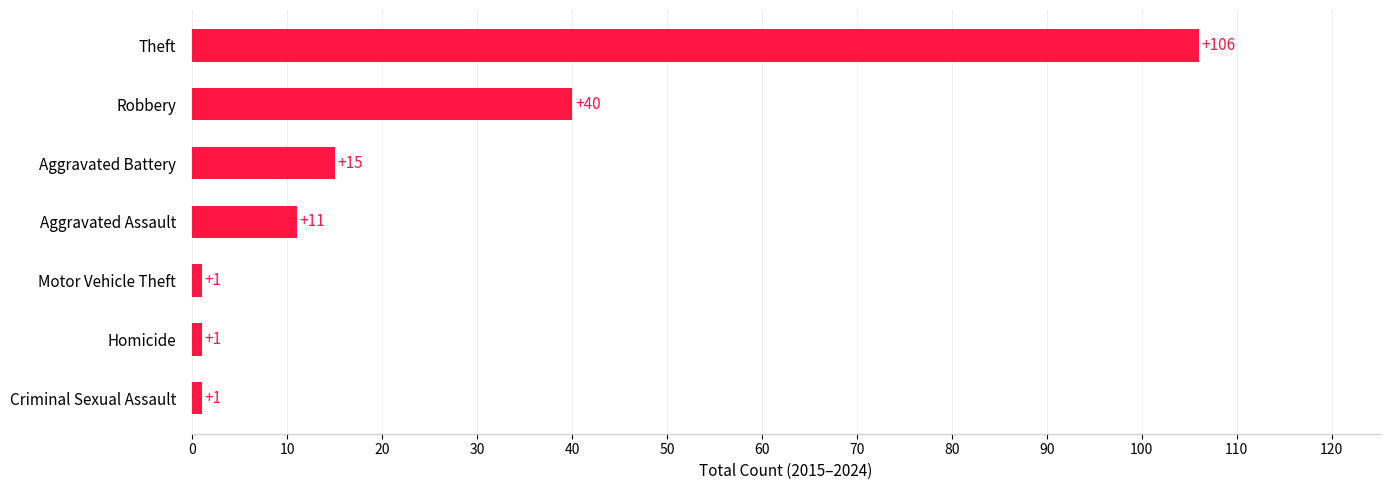

What is the greatest value displayed?

106